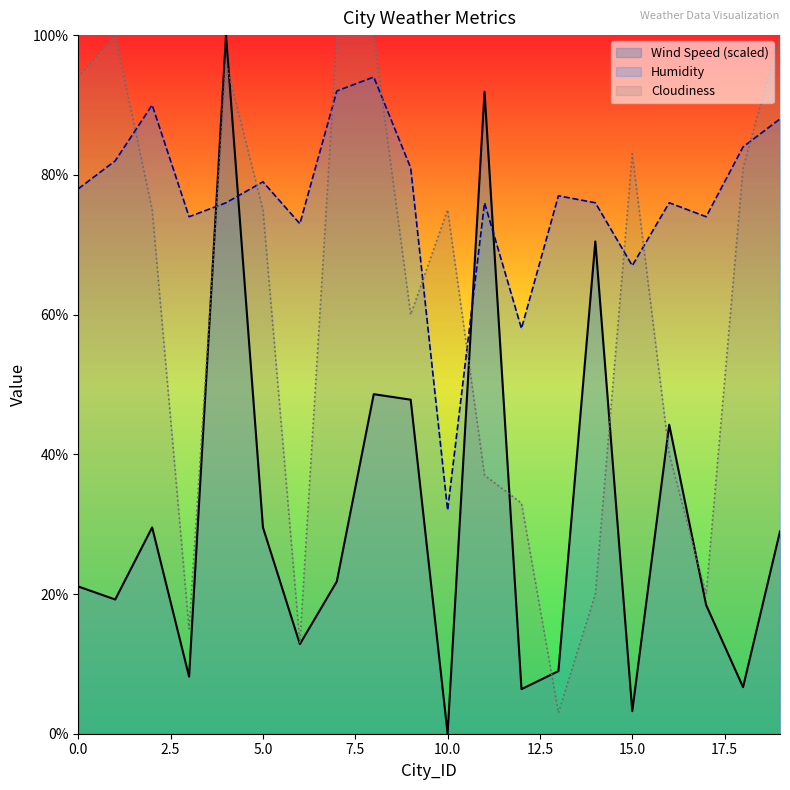

Reading left to right, extract all data points from this chart.

Wind Speed: 21.1	19.2	29.5	8.2	100.0	29.5	12.8	21.8	48.6	47.8	0.0	91.9	6.4	9.0	70.5	3.2	44.2	18.4	6.7	29.0
Humidity: 78.0	82.0	90.0	74.0	76.0	79.0	73.0	92.0	94.0	81.0	32.0	76.0	58.0	77.0	76.0	67.0	76.0	74.0	84.0	88.0
Cloudiness: 94.0	100.0	75.0	15.0	96.0	75.0	13.0	100.0	100.0	60.0	75.0	37.0	33.0	3.0	20.0	83.0	40.0	20.0	81.0	100.0